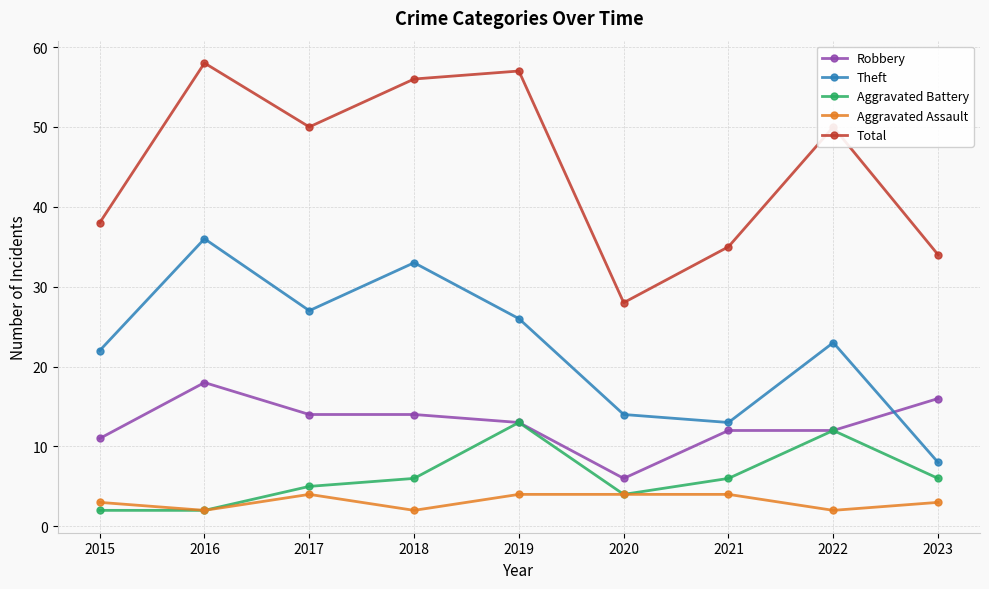

What is the total value across all series at 2017?

100